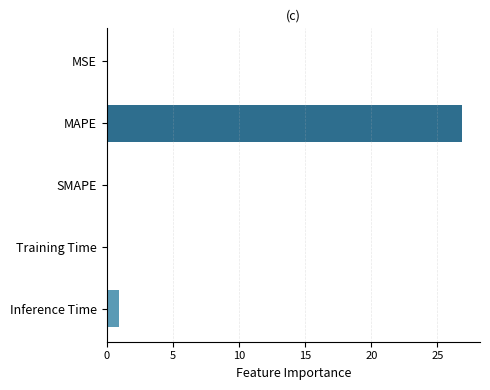

Which category has the highest value across all series?

MAPE